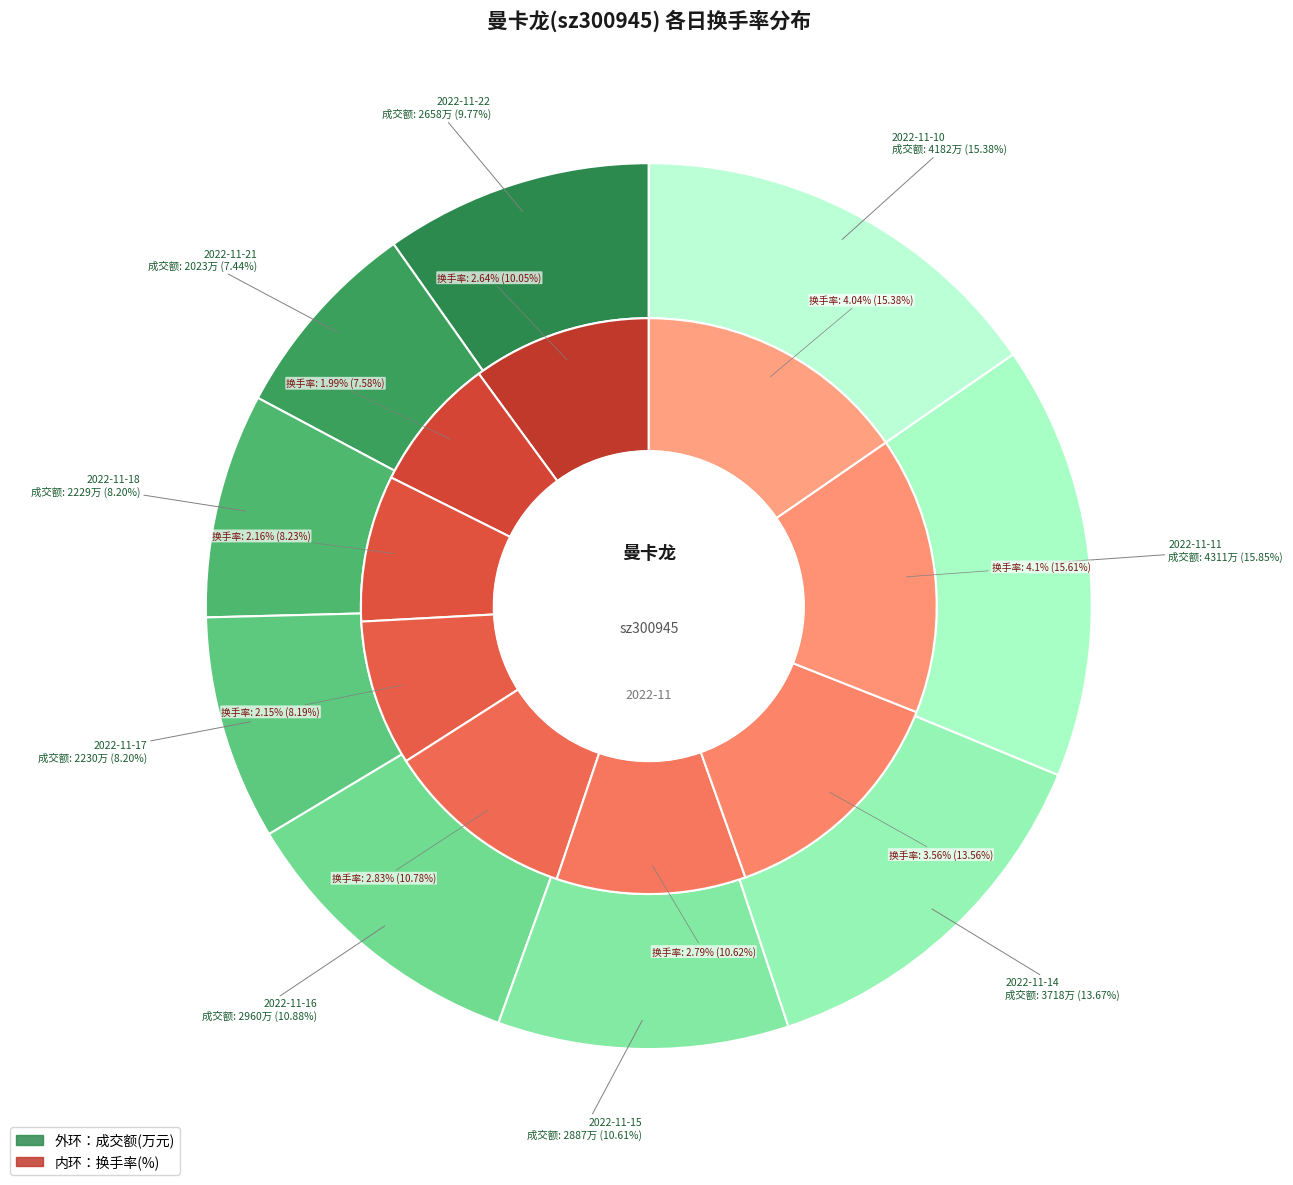

To the nearest percent, what percentage of the pie is 2022-11-11?

16%